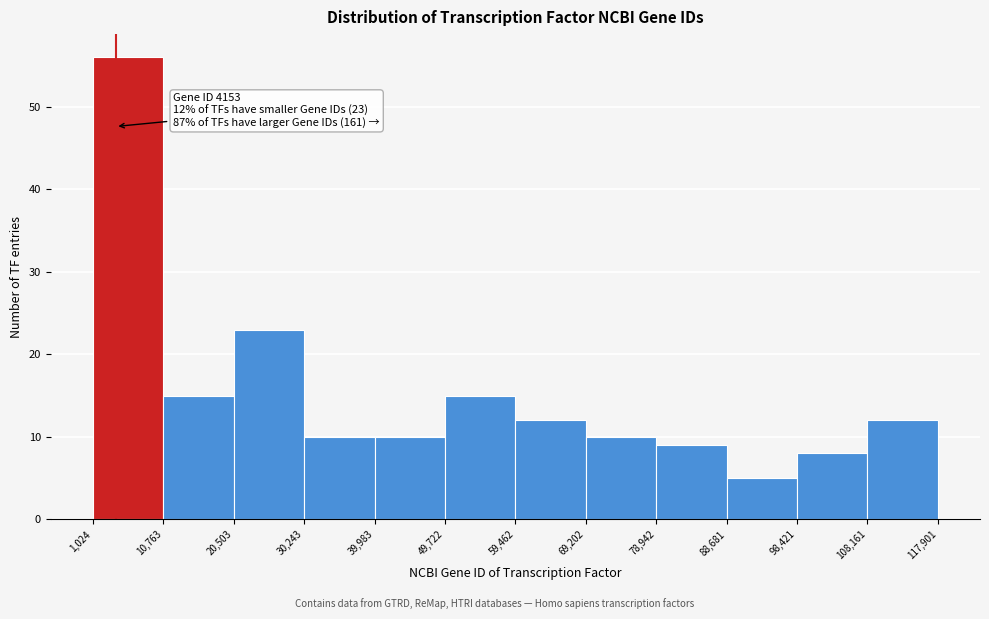

Over which range of the x-axis is the bar tallest?

1,024 to 10,763